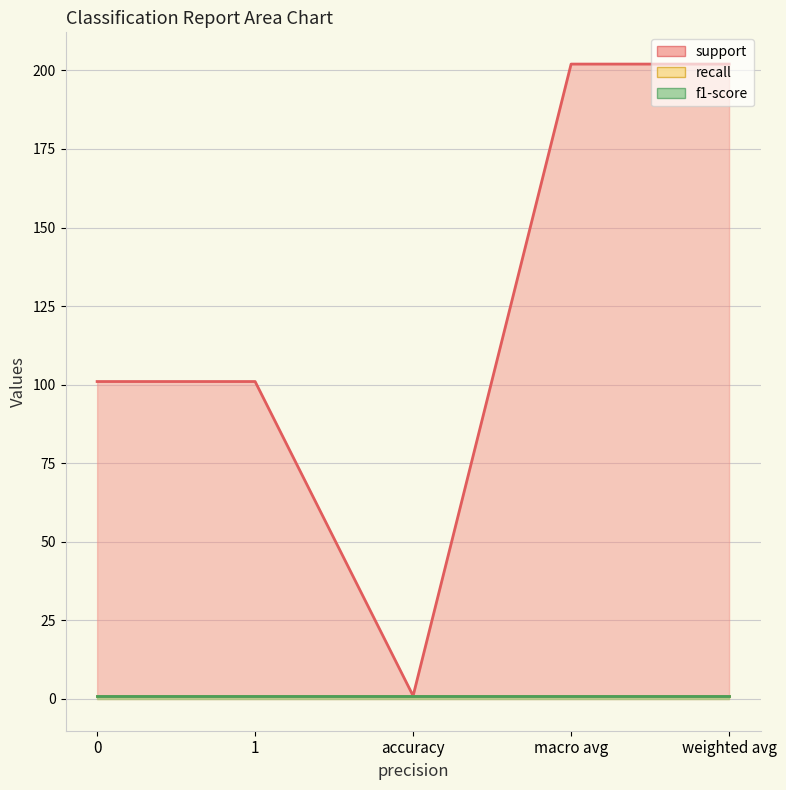

Reading right to left, what are all the values shown in this chart?

support: 202	202	1	101	101
recall: 1	1	1	1	1
f1-score: 1	1	1	1	1